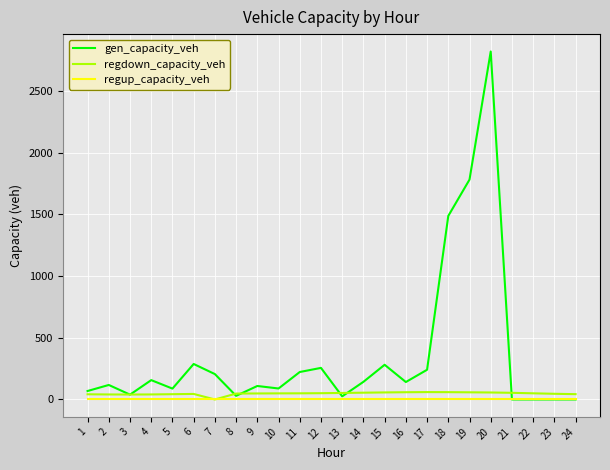

What is the maximum value shown in the chart?

2818.1